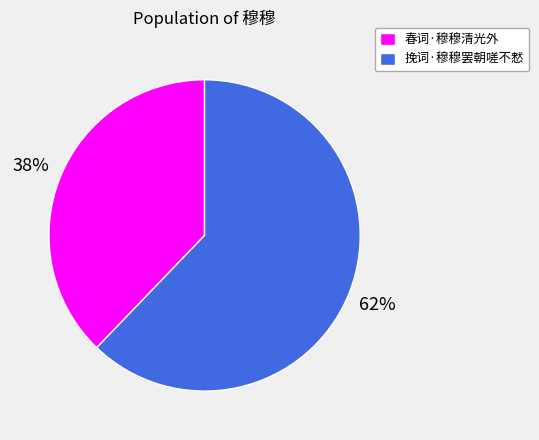

True or false: 春词·穆穆清光外 accounts for 23% of the total.

False